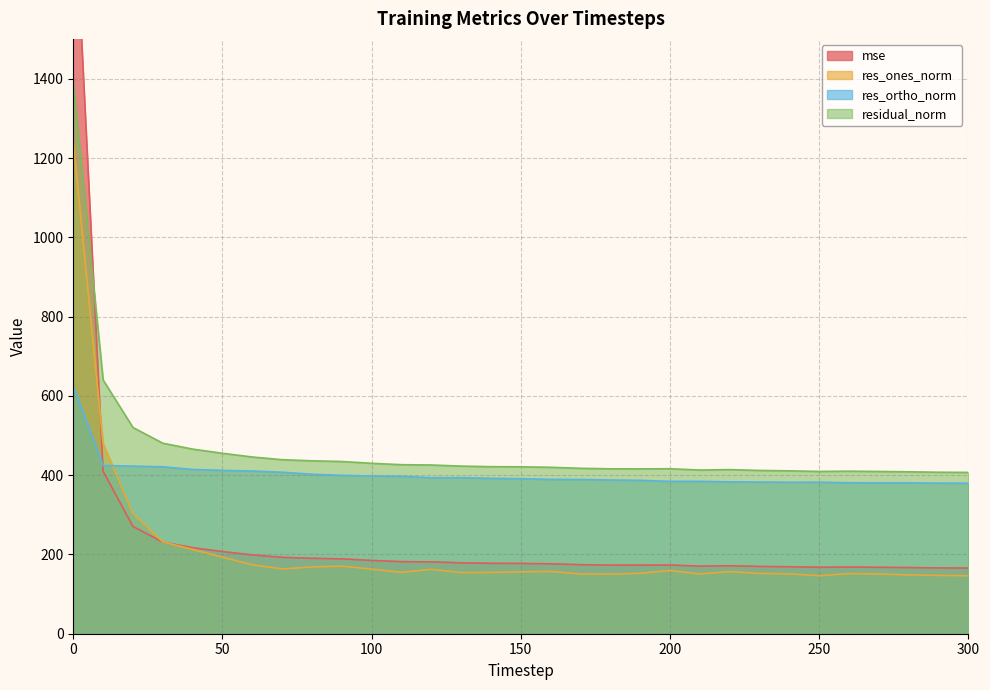

What is the sum of the res_ortho_norm values at 0 and 50?

1037.9